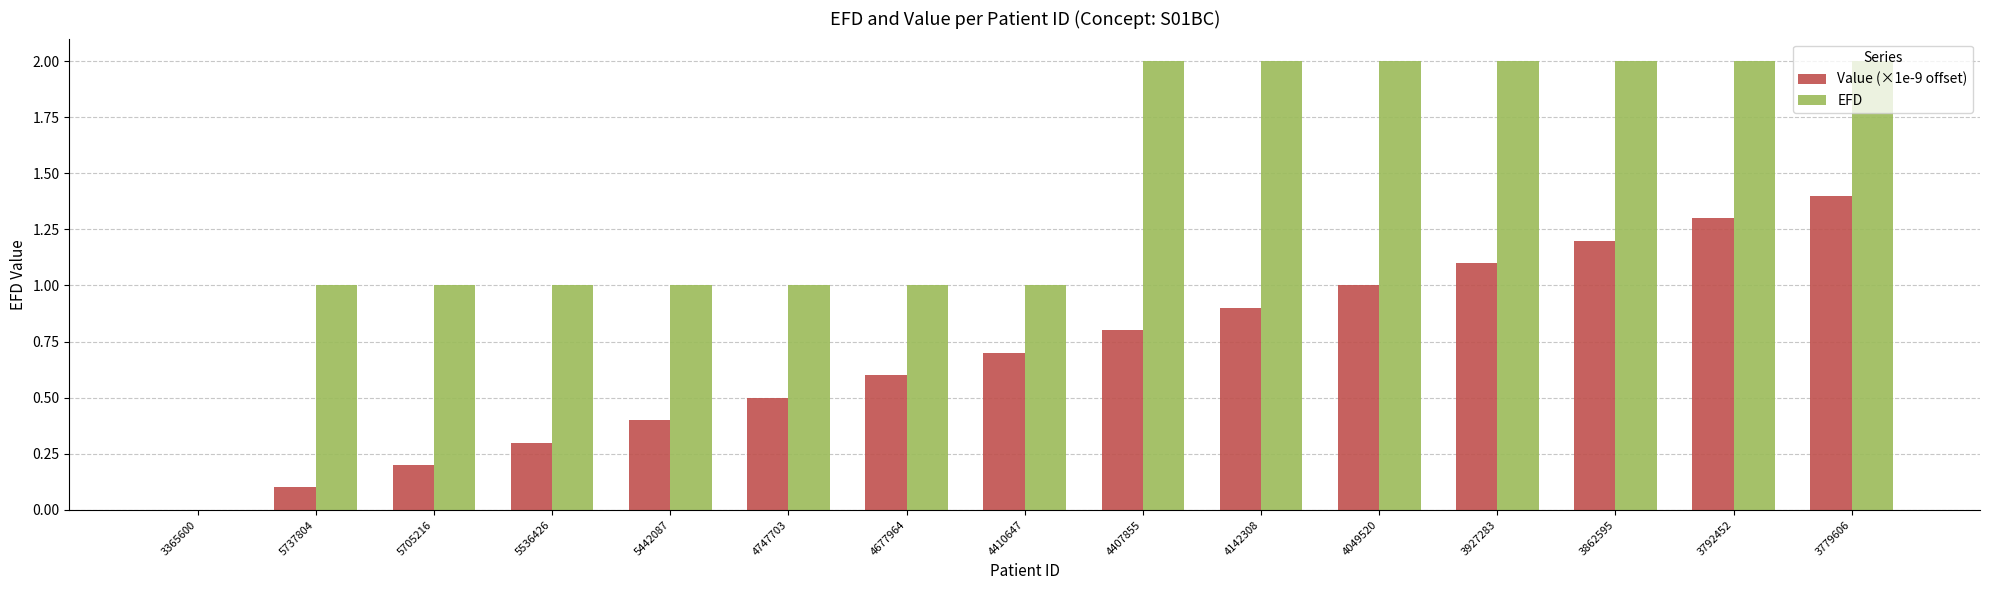

Which series changed the most between 5705216 and 3927283?

EFD